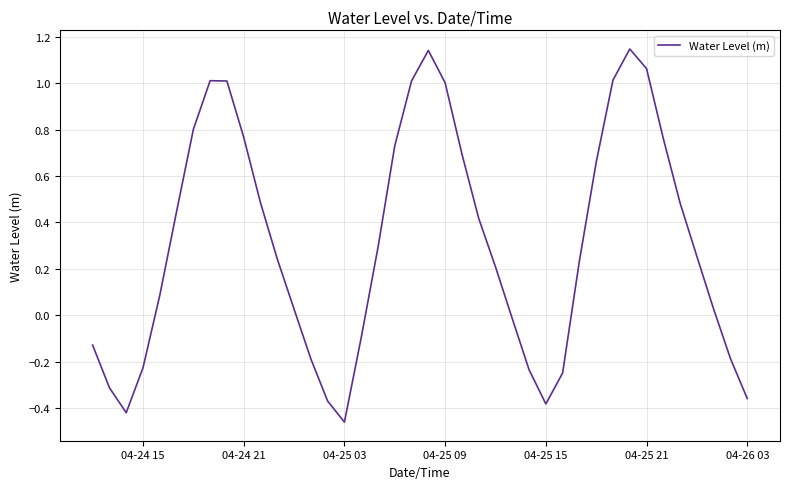

What is the difference between the maximum and minimum values?

1.6